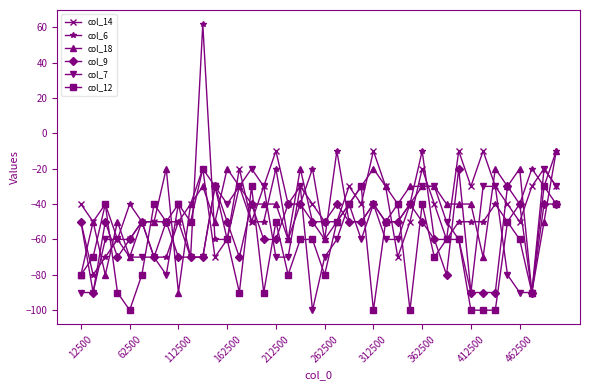

What is the maximum value for col_9?

-20.0